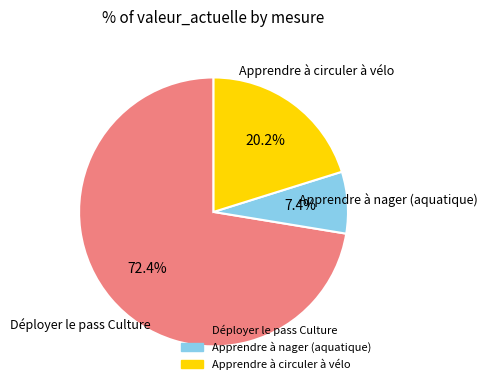

Which slice is the largest?

Déployer le pass Culture